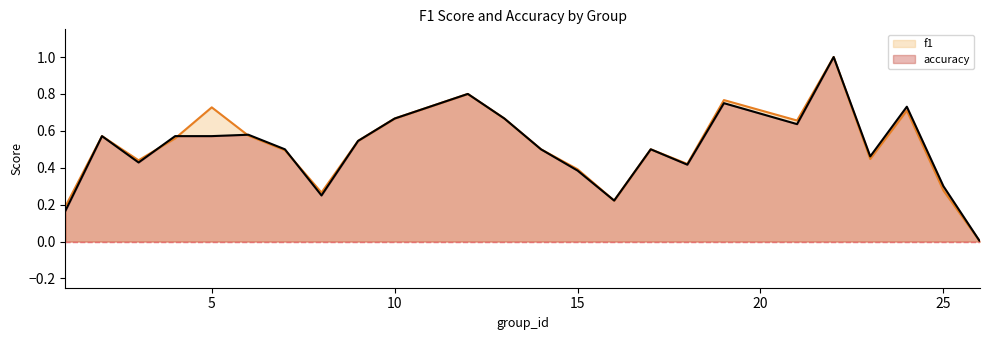

True or false: accuracy has a value of 0.2 at 8.

True